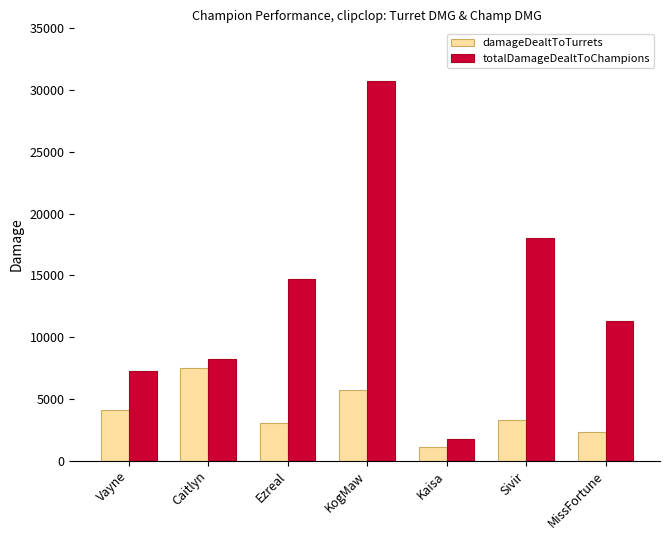

The value of totalDamageDealtToChampions at MissFortune is 11311.0. True or false?

True